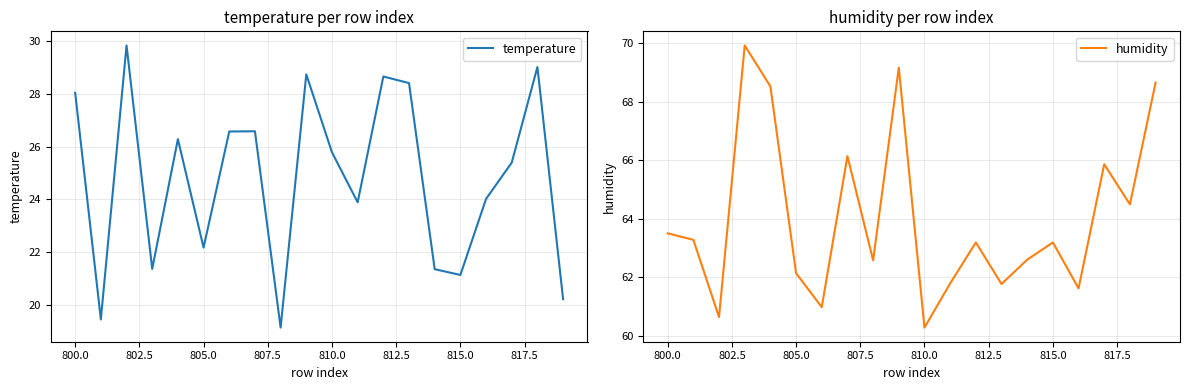

At how many categories does at least one series exceed 33?

20